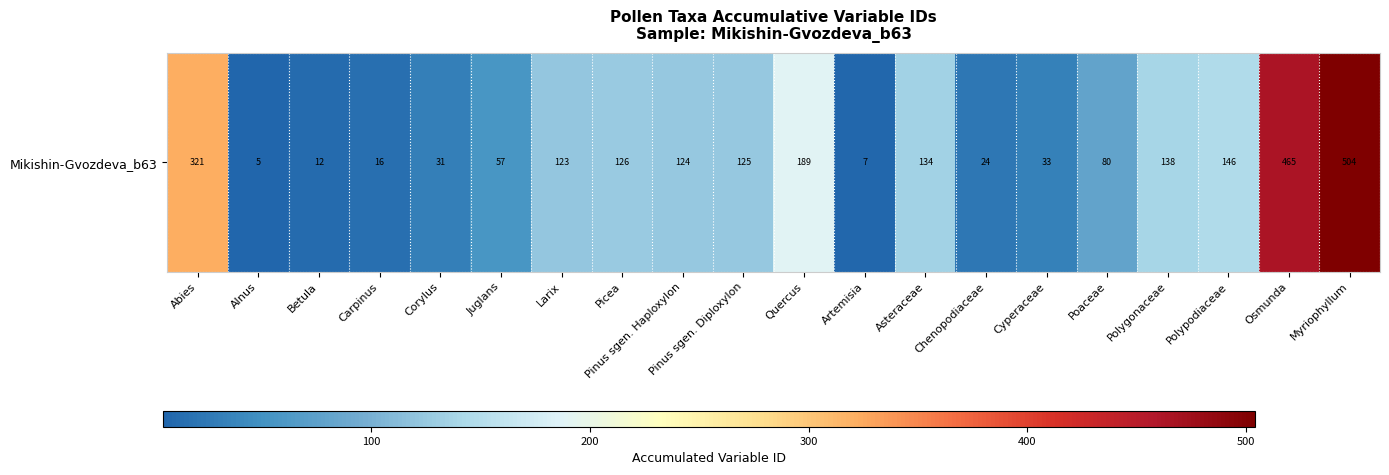

List the labels in order of value, smallest first.

Alnus, Artemisia, Betula, Carpinus, Chenopodiaceae, Corylus, Cyperaceae, Juglans, Poaceae, Larix, Pinus sgen. Haploxylon, Pinus sgen. Diploxylon, Picea, Asteraceae, Polygonaceae, Polypodiaceae, Quercus, Abies, Osmunda, Myriophyllum